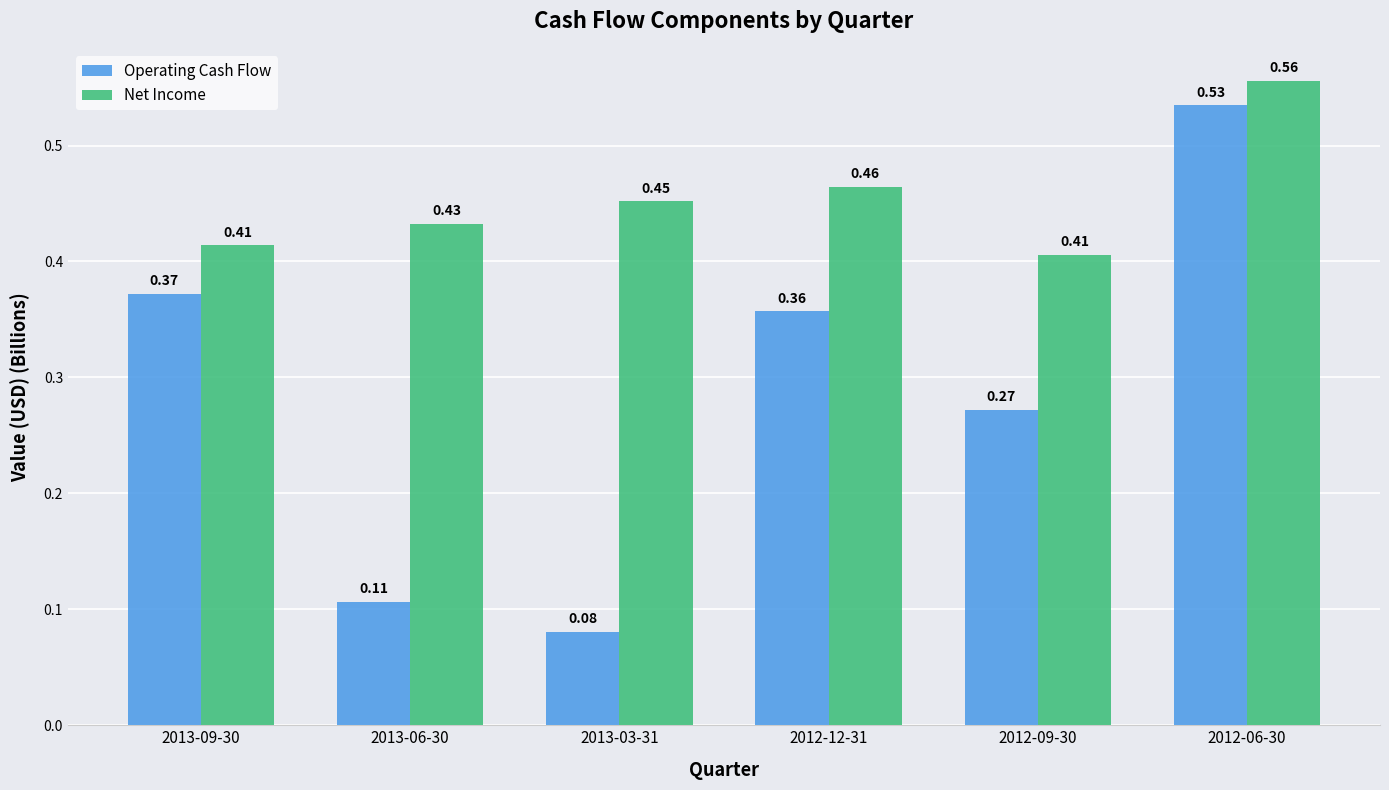

List the series in order of their overall mean, lowest first.

Operating Cash Flow, Net Income